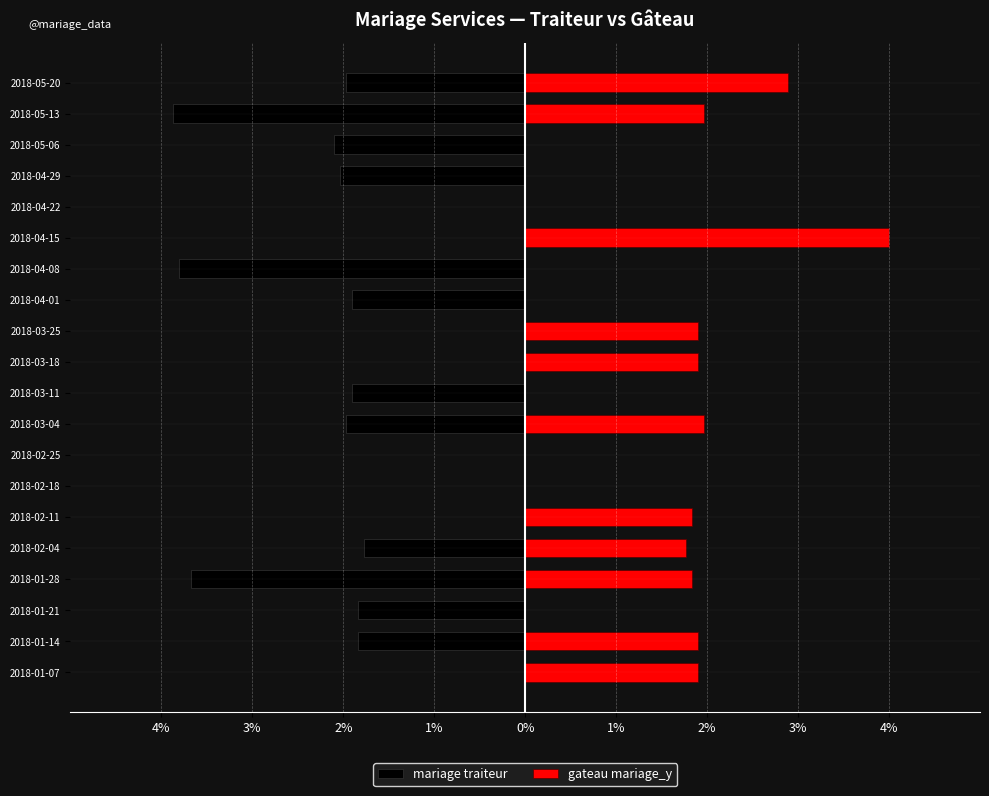

What is the difference between the second highest and second lowest values in the mariage traiteur series?

3.8